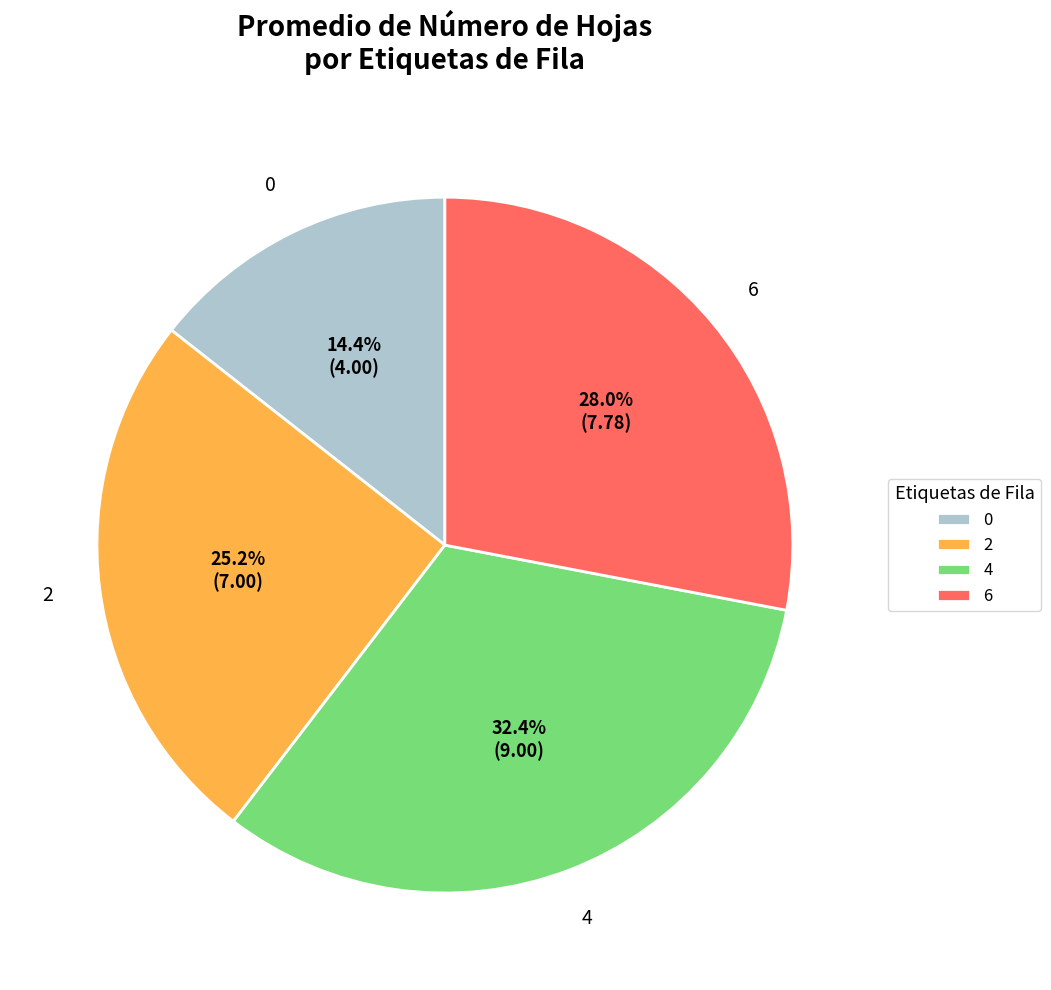

To the nearest percent, what is the difference between the 4 and 2 slice percentages?

7%